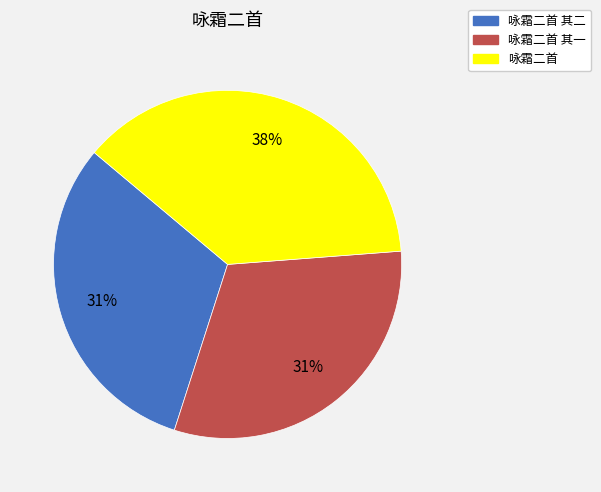

Does any single category account for the majority?

No